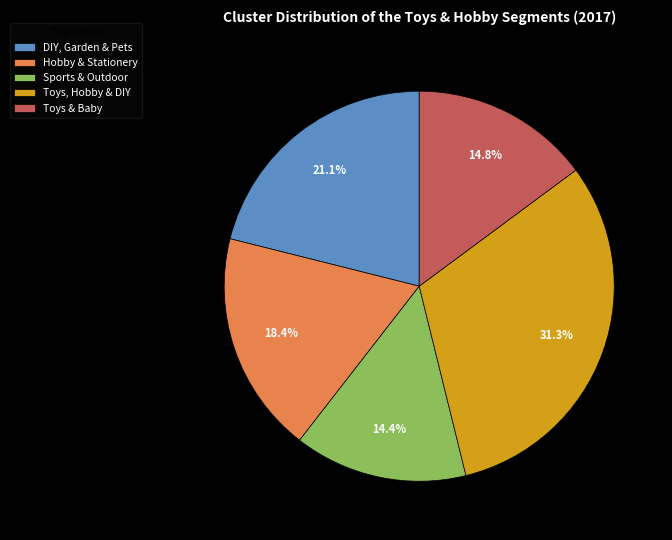

What percentage is the Sports & Outdoor slice, to the nearest percent?

14%